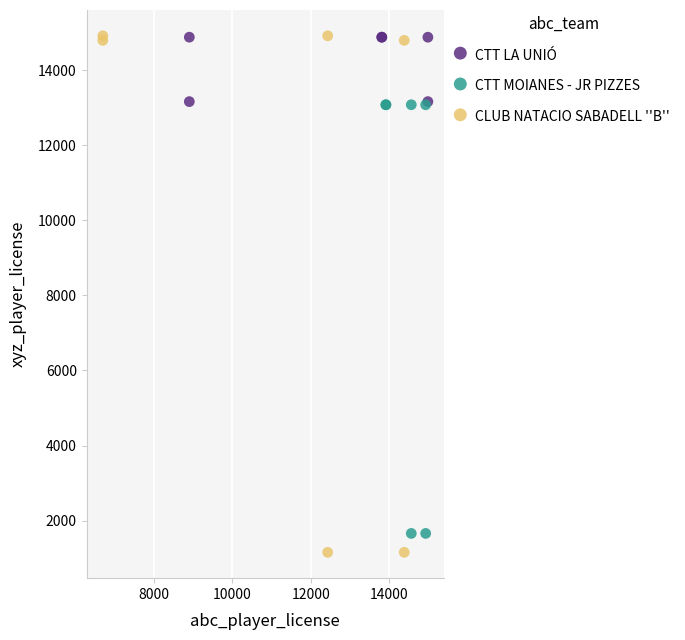

Which series has the widest spread of Y values?

CLUB NATACIO SABADELL ''B''